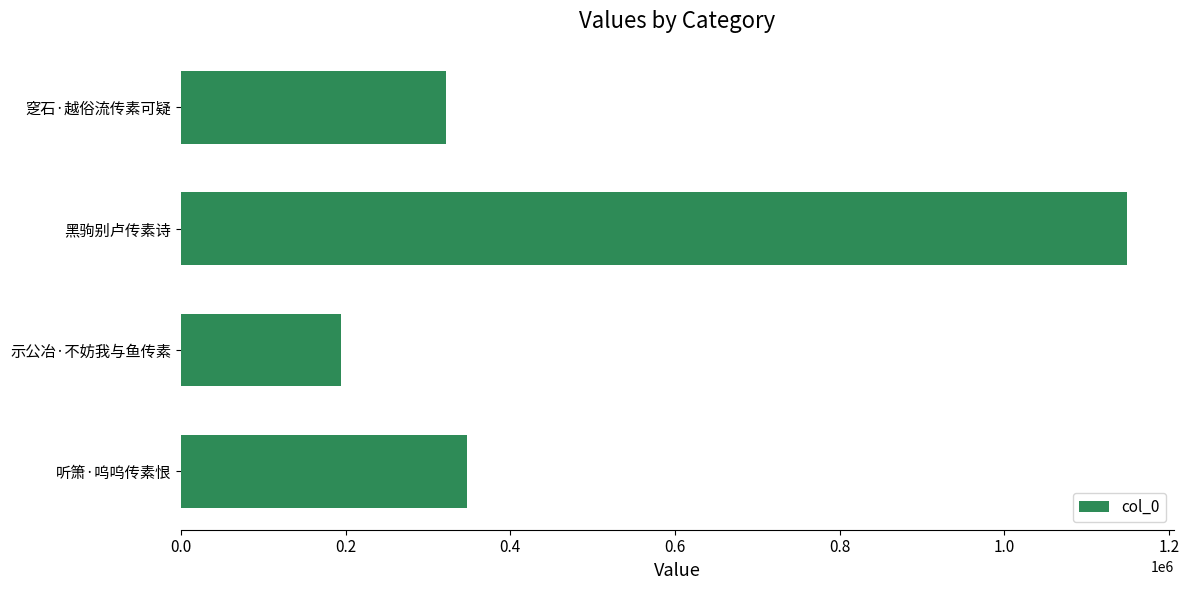

What is the sum of all values?

2011365